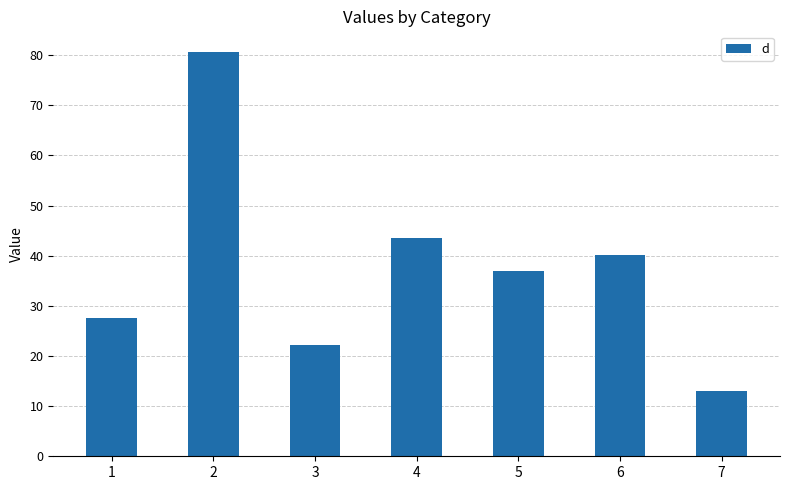

Does the chart contain any negative values?

No